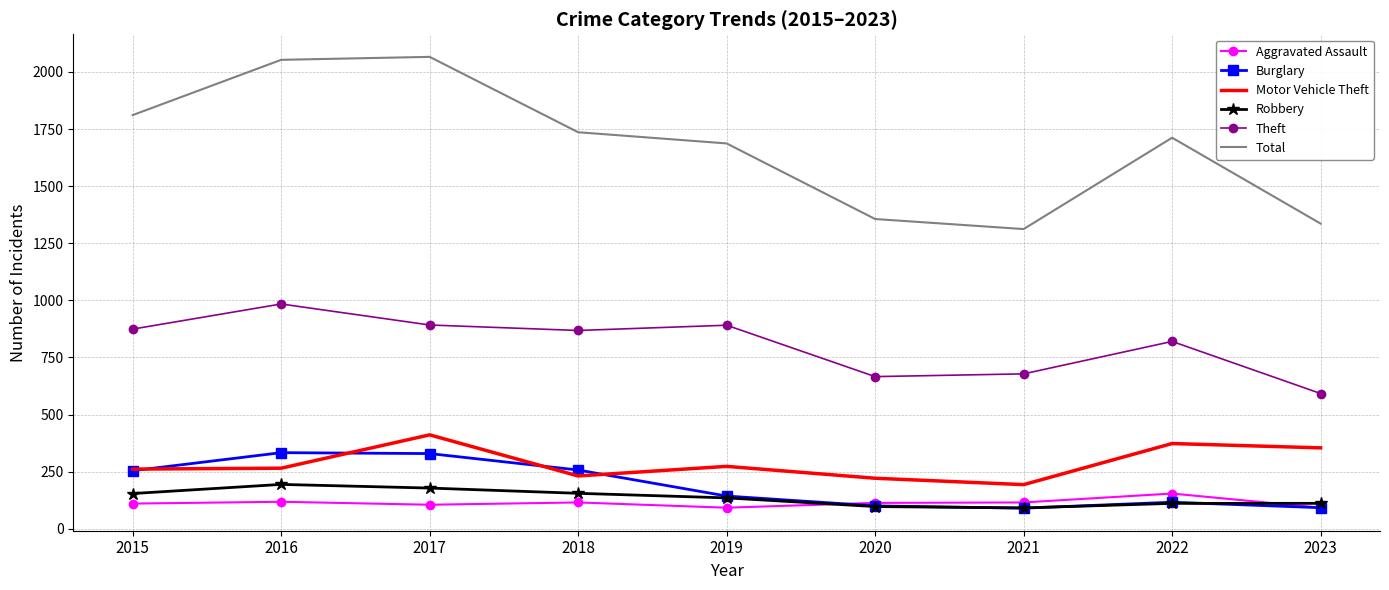

What are all the series names shown in the legend?

Aggravated Assault, Burglary, Motor Vehicle Theft, Robbery, Theft, Total